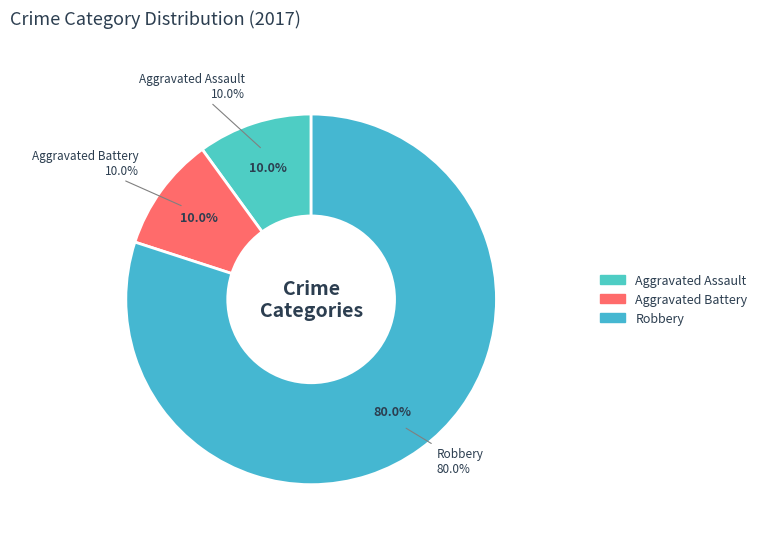

Is there any slice that represents more than half of the pie?

Yes